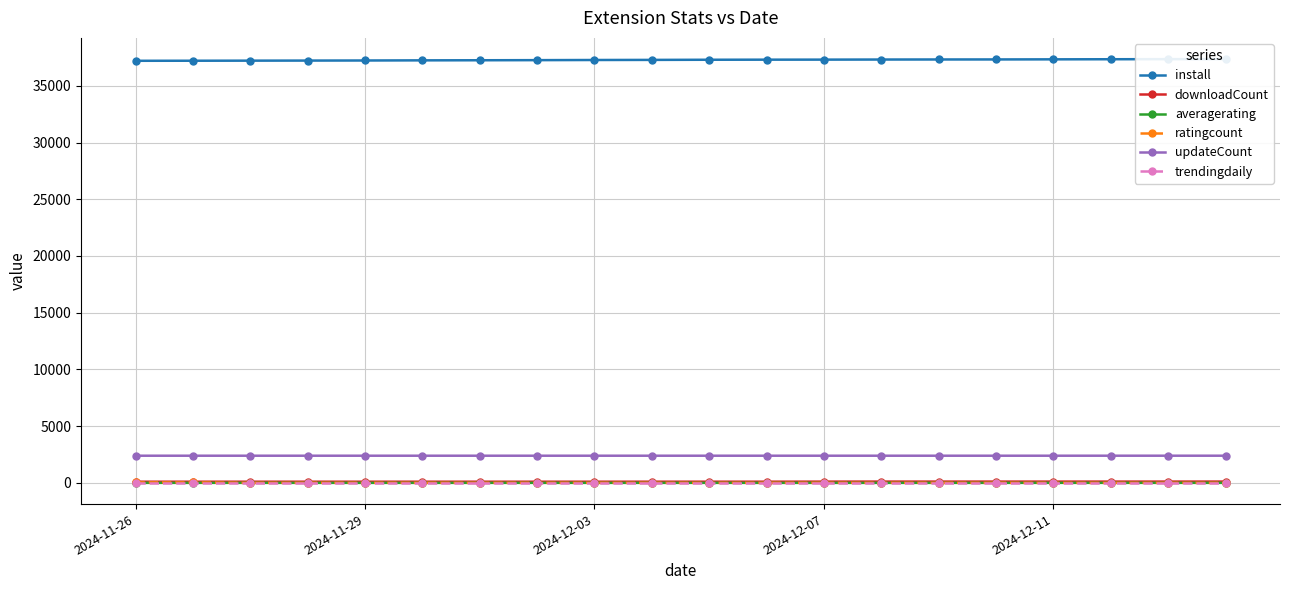

What is the maximum value shown in the chart?

37356.0